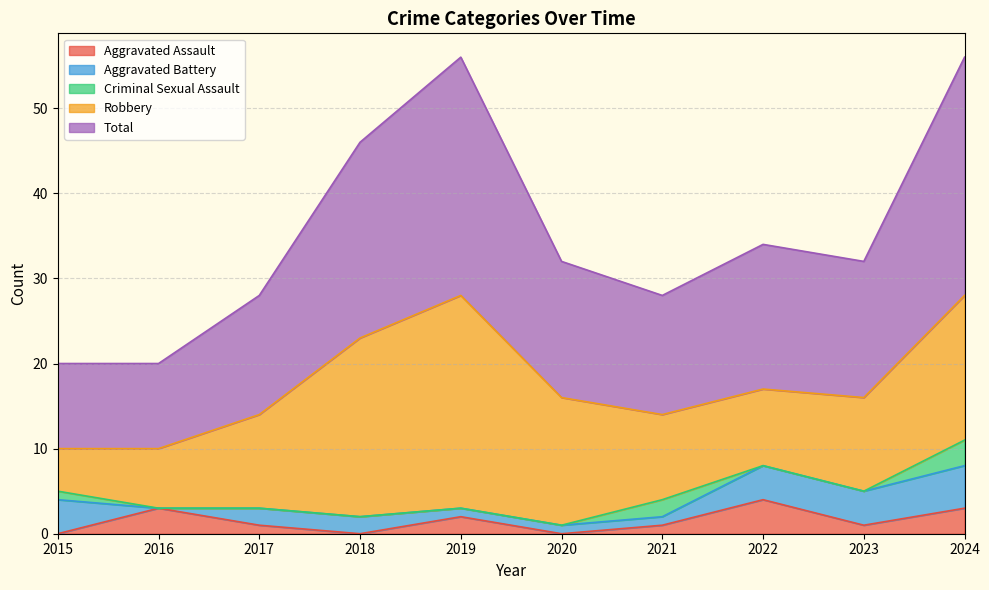

Count the number of categories in the chart.

10